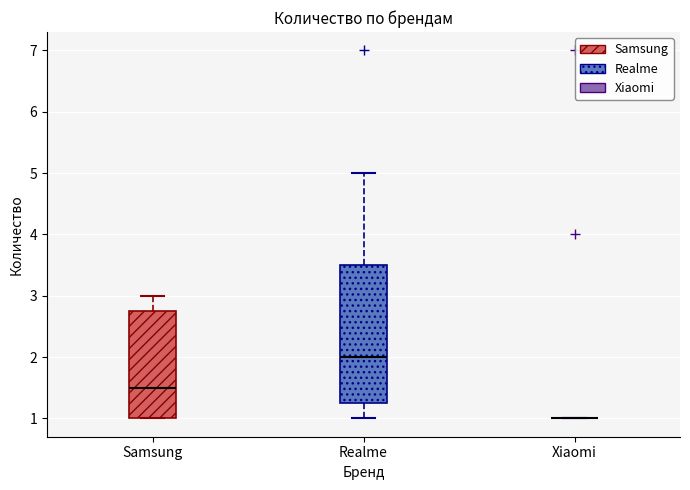

Reading left to right, read every box against the y-axis: the position of its median line, the range the box covers, and the ends of its whiskers. The values are not printed on the chart, so give them approximately, as read against the axis.

Samsung: median 1.5, box 1.0 to 2.8, whiskers 1.0 to 3.0
Realme: median 2.0, box 1.3 to 3.5, whiskers 1.0 to 5.0
Xiaomi: box collapsed to a line at 1.0, whiskers 1.0 to 1.0